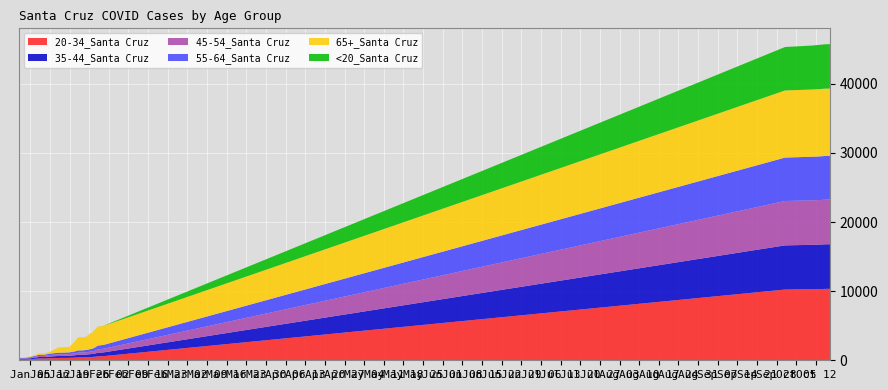

Reading left to right, extract all data points from this chart.

20-34_Santa Cruz: 1/1/2021=109	1/2/2021=110	1/3/2021=112	1/4/2021=131	1/5/2021=158	1/6/2021=188	1/7/2021=212	1/8/2021=261	1/9/2021=264	1/10/2021=264	1/11/2021=280	1/12/2021=300	1/13/2021=309	1/14/2021=320	1/15/2021=337	1/16/2021=343	1/17/2021=344	1/18/2021=346	1/19/2021=351	1/20/2021=371	1/21/2021=387	1/22/2021=418	1/23/2021=424	1/24/2021=424	1/25/2021=440	1/26/2021=464	1/27/2021=484	1/28/2021=508	1/29/2021=563	1/30/2021=584	1/31/2021=596	10/1/2021=10233	10/10/2021=10278	10/11/2021=10281	10/12/2021=10293	10/13/2021=10297	10/14/2021=10305	10/15/2021=10324	10/16/2021=10333	10/17/2021=10338
35-44_Santa Cruz: 1/1/2021=97	1/2/2021=97	1/3/2021=99	1/4/2021=115	1/5/2021=125	1/6/2021=158	1/7/2021=176	1/8/2021=211	1/9/2021=212	1/10/2021=214	1/11/2021=235	1/12/2021=251	1/13/2021=260	1/14/2021=273	1/15/2021=286	1/16/2021=288	1/17/2021=289	1/18/2021=294	1/19/2021=304	1/20/2021=320	1/21/2021=341	1/22/2021=372	1/23/2021=377	1/24/2021=379	1/25/2021=389	1/26/2021=406	1/27/2021=426	1/28/2021=452	1/29/2021=515	1/30/2021=530	1/31/2021=537	10/1/2021=6390	10/10/2021=6419	10/11/2021=6426	10/12/2021=6427	10/13/2021=6433	10/14/2021=6442	10/15/2021=6448	10/16/2021=6449	10/17/2021=6450
45-54_Santa Cruz: 1/1/2021=57	1/2/2021=57	1/3/2021=57	1/4/2021=67	1/5/2021=85	1/6/2021=108	1/7/2021=126	1/8/2021=158	1/9/2021=160	1/10/2021=161	1/11/2021=187	1/12/2021=210	1/13/2021=217	1/14/2021=227	1/15/2021=238	1/16/2021=238	1/17/2021=238	1/18/2021=240	1/19/2021=242	1/20/2021=263	1/21/2021=281	1/22/2021=318	1/23/2021=319	1/24/2021=319	1/25/2021=335	1/26/2021=350	1/27/2021=365	1/28/2021=406	1/29/2021=498	1/30/2021=512	1/31/2021=517	10/1/2021=6420	10/10/2021=6434	10/11/2021=6440	10/12/2021=6442	10/13/2021=6446	10/14/2021=6451	10/15/2021=6458	10/16/2021=6458	10/17/2021=6458
55-64_Santa Cruz: 1/1/2021=68	1/2/2021=69	1/3/2021=70	1/4/2021=84	1/5/2021=96	1/6/2021=118	1/7/2021=133	1/8/2021=161	1/9/2021=162	1/10/2021=163	1/11/2021=180	1/12/2021=207	1/13/2021=218	1/14/2021=229	1/15/2021=238	1/16/2021=238	1/17/2021=240	1/18/2021=244	1/19/2021=249	1/20/2021=269	1/21/2021=286	1/22/2021=314	1/23/2021=316	1/24/2021=318	1/25/2021=337	1/26/2021=359	1/27/2021=383	1/28/2021=455	1/29/2021=528	1/30/2021=548	1/31/2021=560	10/1/2021=6283	10/10/2021=6302	10/11/2021=6305	10/12/2021=6306	10/13/2021=6310	10/14/2021=6316	10/15/2021=6319	10/16/2021=6319	10/17/2021=6319
65+_Santa Cruz: 1/1/2021=58	1/2/2021=59	1/3/2021=60	1/4/2021=66	1/5/2021=76	1/6/2021=85	1/7/2021=170	1/8/2021=189	1/9/2021=190	1/10/2021=190	1/11/2021=206	1/12/2021=251	1/13/2021=420	1/14/2021=582	1/15/2021=748	1/16/2021=753	1/17/2021=757	1/18/2021=764	1/19/2021=807	1/20/2021=1135	1/21/2021=1451	1/22/2021=1867	1/23/2021=1875	1/24/2021=1877	1/25/2021=1903	1/26/2021=2203	1/27/2021=2269	1/28/2021=2561	1/29/2021=2730	1/30/2021=2740	1/31/2021=2750	10/1/2021=9710	10/10/2021=9728	10/11/2021=9732	10/12/2021=9734	10/13/2021=9735	10/14/2021=9740	10/15/2021=9743	10/16/2021=9744	10/17/2021=9744
<20_Santa Cruz: 1/1/2021=1	1/2/2021=1	1/3/2021=1	1/4/2021=1	1/5/2021=1	1/6/2021=2	1/7/2021=3	1/8/2021=3	1/9/2021=3	1/10/2021=4	1/11/2021=4	1/12/2021=4	1/13/2021=4	1/14/2021=4	1/15/2021=4	1/16/2021=4	1/17/2021=4	1/18/2021=4	1/19/2021=4	1/20/2021=6	1/21/2021=6	1/22/2021=7	1/23/2021=7	1/24/2021=7	1/25/2021=7	1/26/2021=9	1/27/2021=11	1/28/2021=11	1/29/2021=12	1/30/2021=12	1/31/2021=12	10/1/2021=6283	10/10/2021=6357	10/11/2021=6359	10/12/2021=6392	10/13/2021=6396	10/14/2021=6407	10/15/2021=6413	10/16/2021=6420	10/17/2021=6425